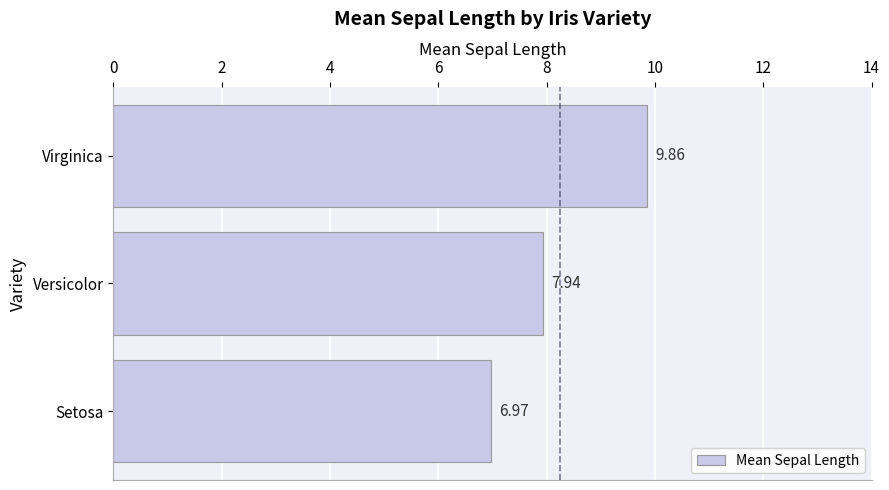

Which category has the lowest value across all series?

Setosa